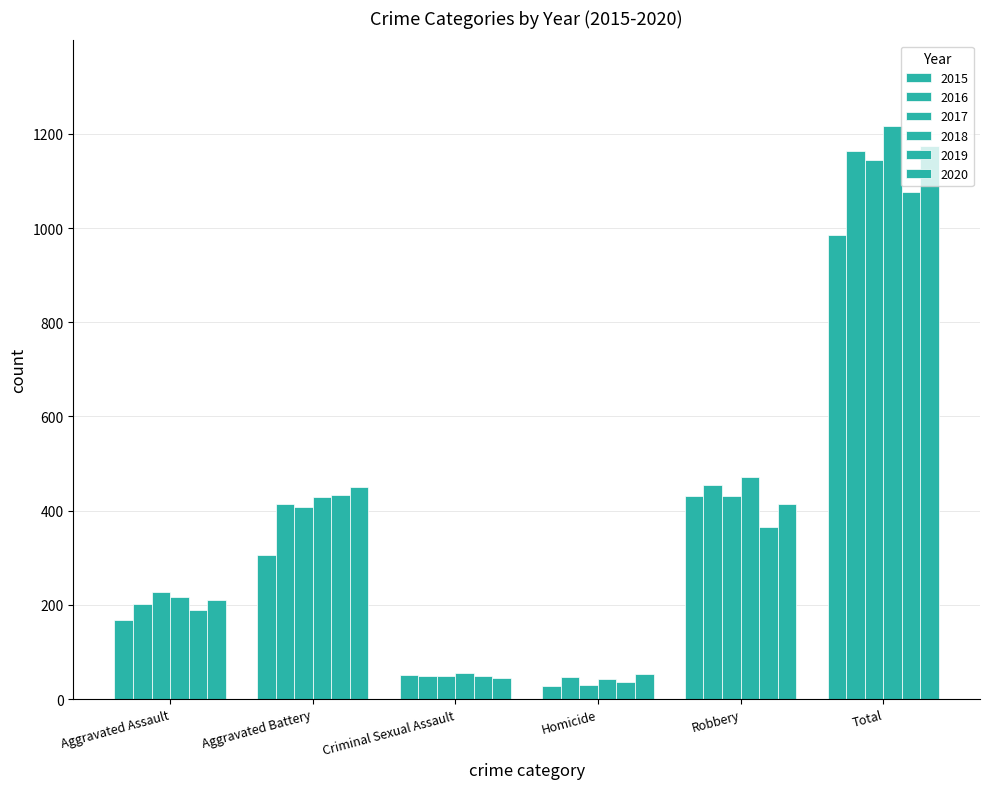

How many data points in 2017 are less than 407?

3